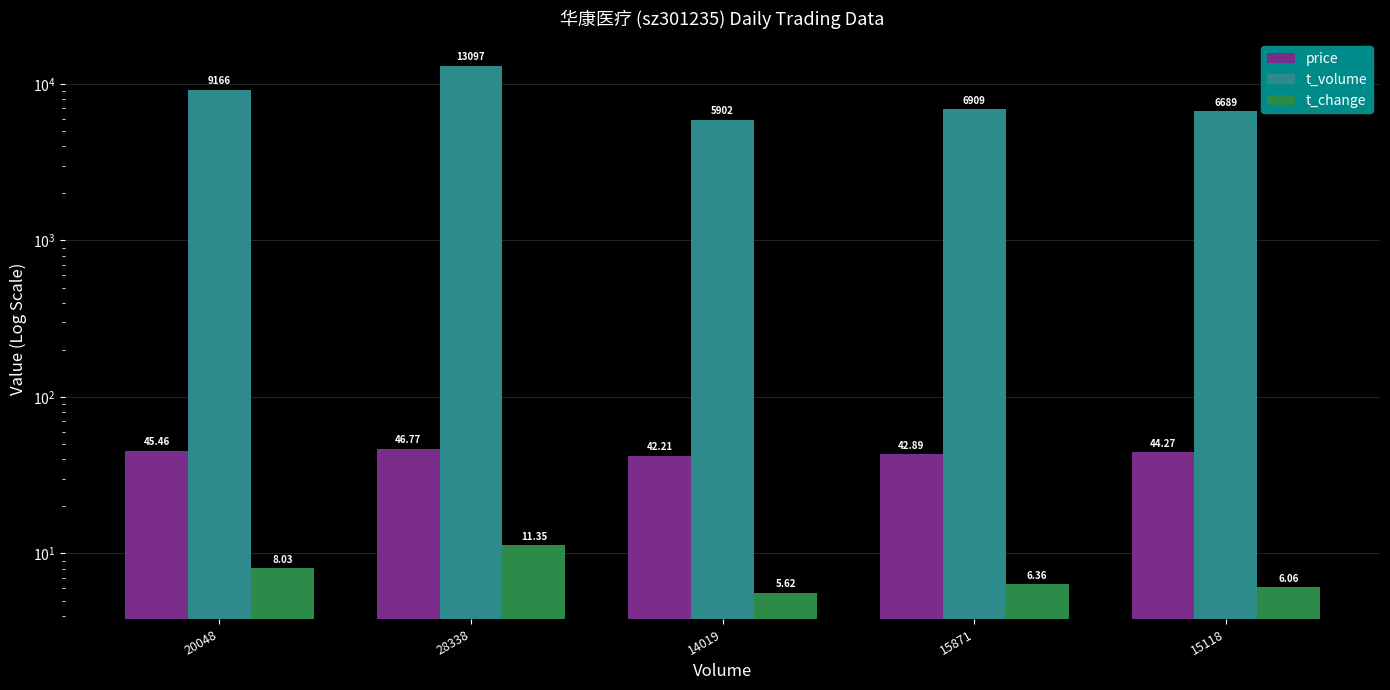

What is the label of the 5th bar from the right?

20048